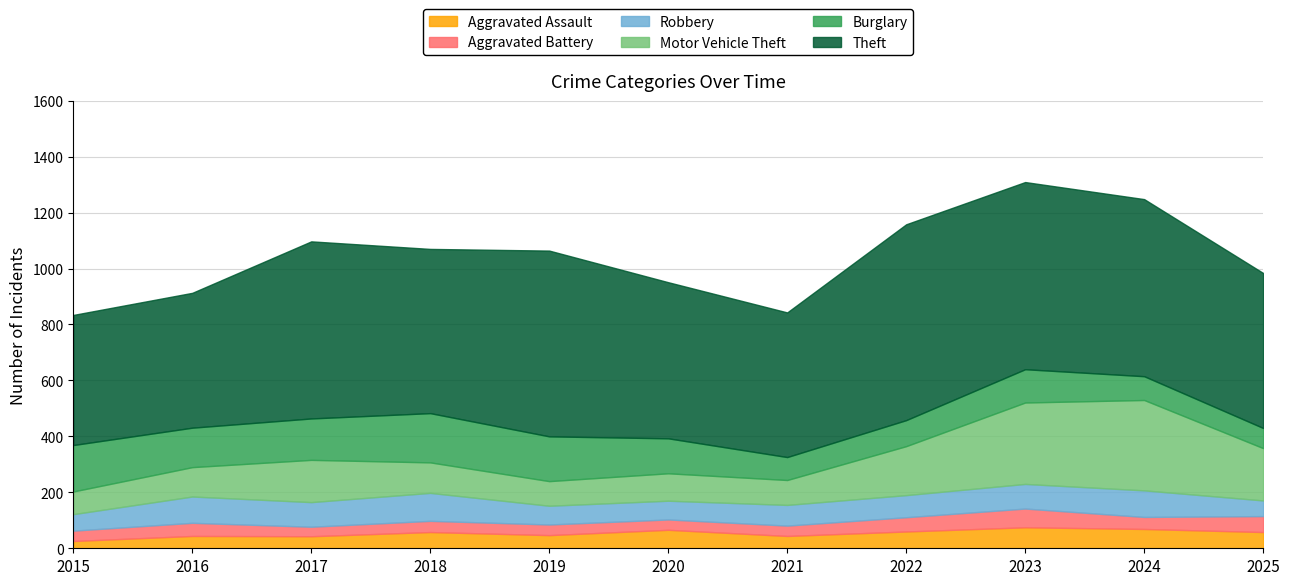

What is the value of the Motor Vehicle Theft point at the 11th from the left?

187